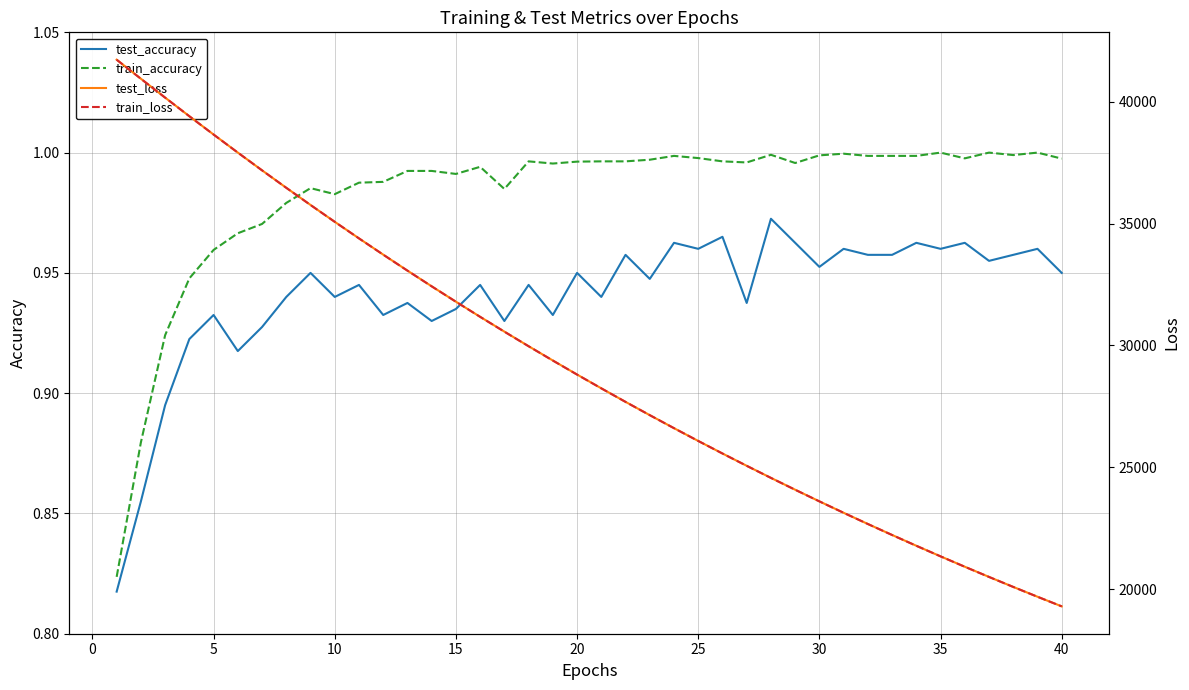

True or false: test_accuracy and train_accuracy cross at least once.

False